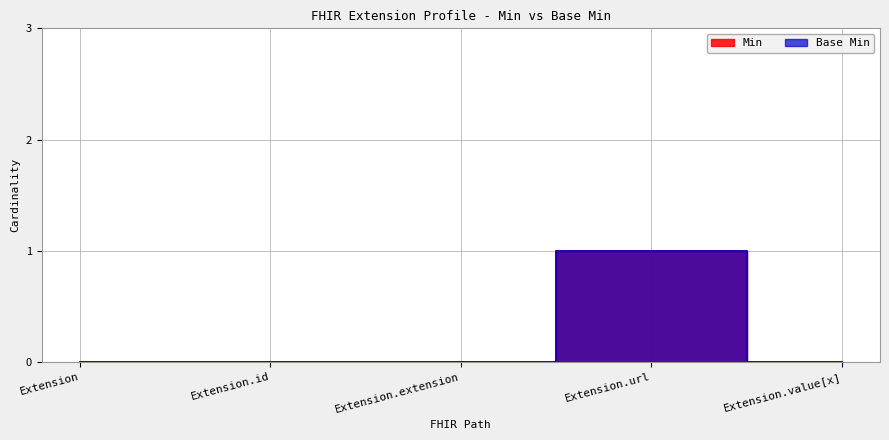

How many Base Min values are between 0 and 1?

5